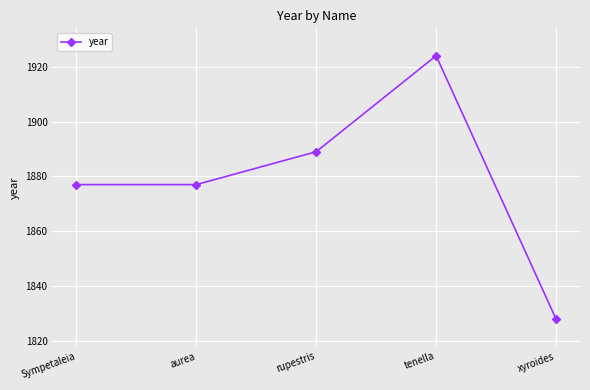

How many points are higher than both their immediate neighbors (excluding endpoints)?

1